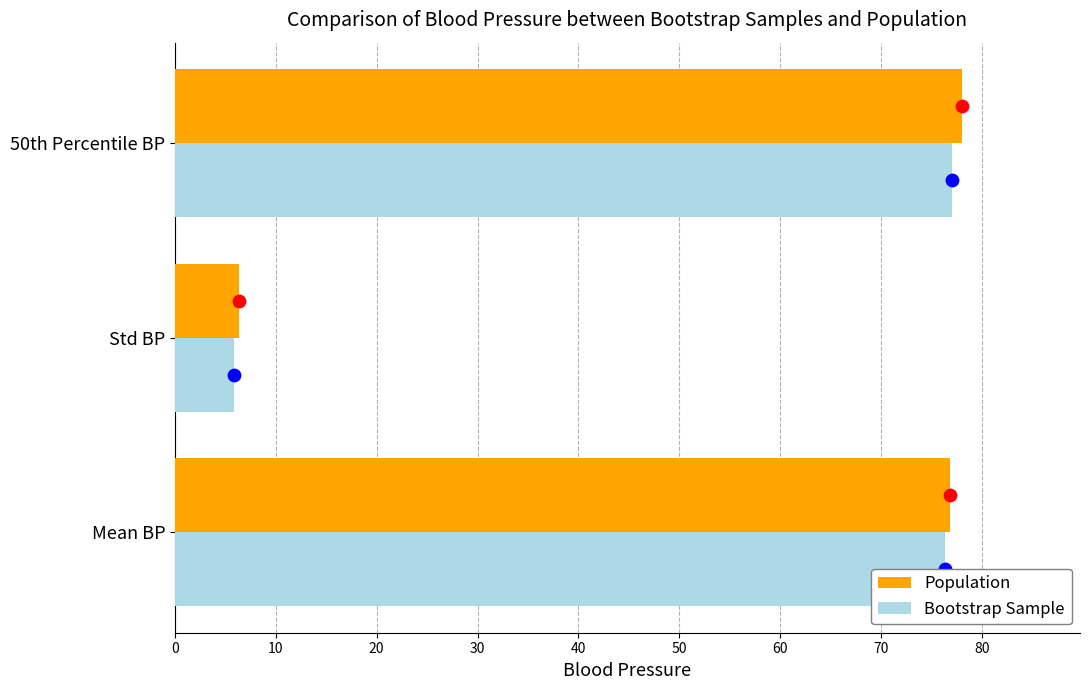

Which series contains the highest Y value?

Population